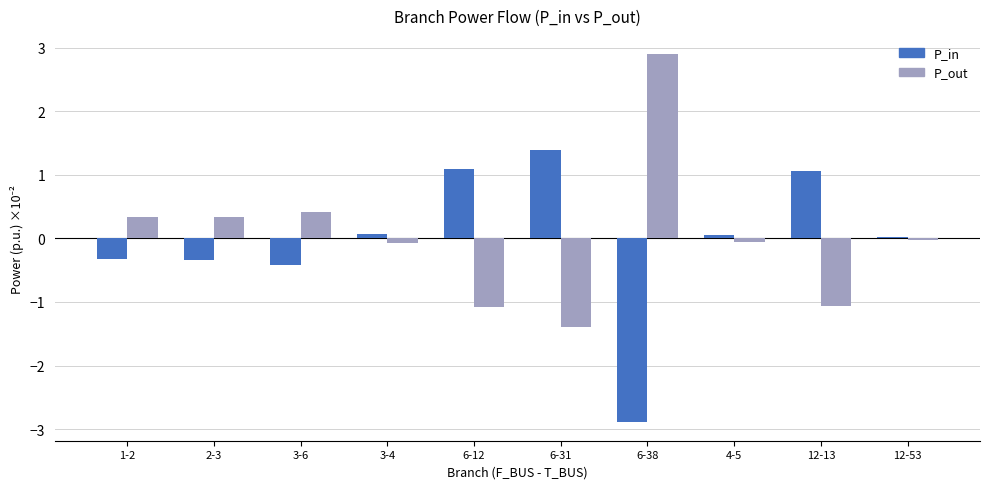

How many bars are there in each group?

2